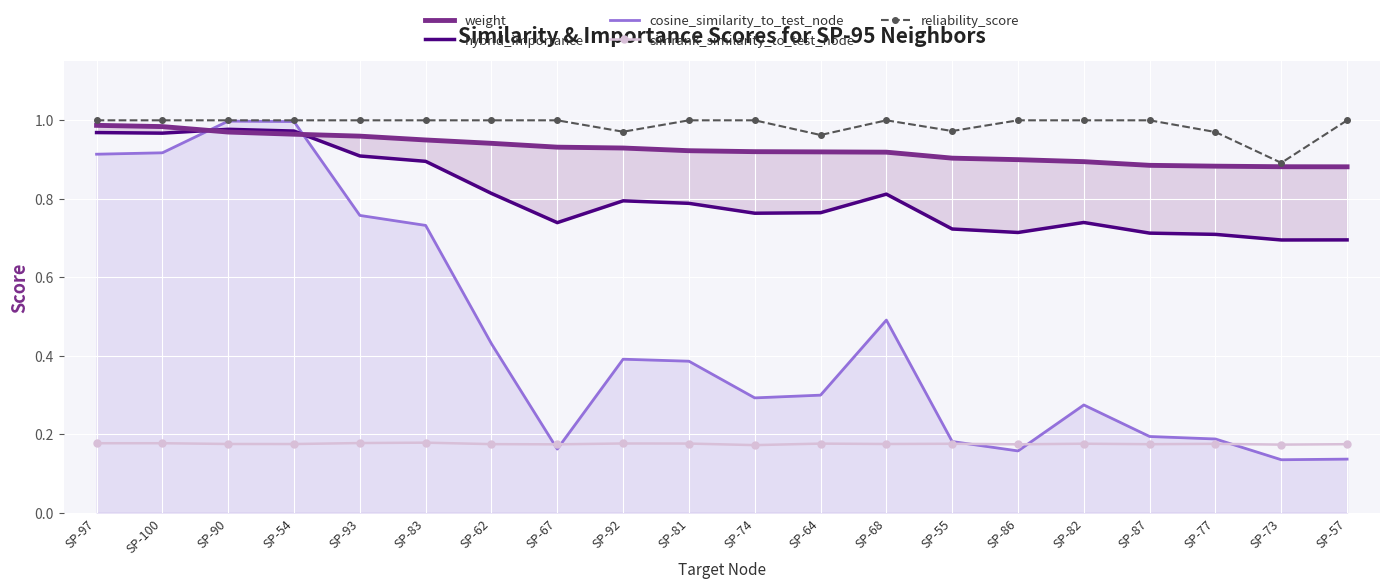

Is it true that reliability_score equals 1.0 at SP-100?

True